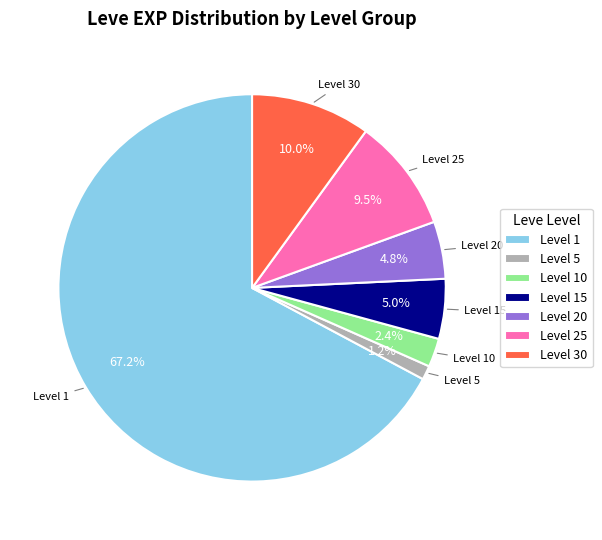

Does Level 1 account for over 50% of the chart?

Yes